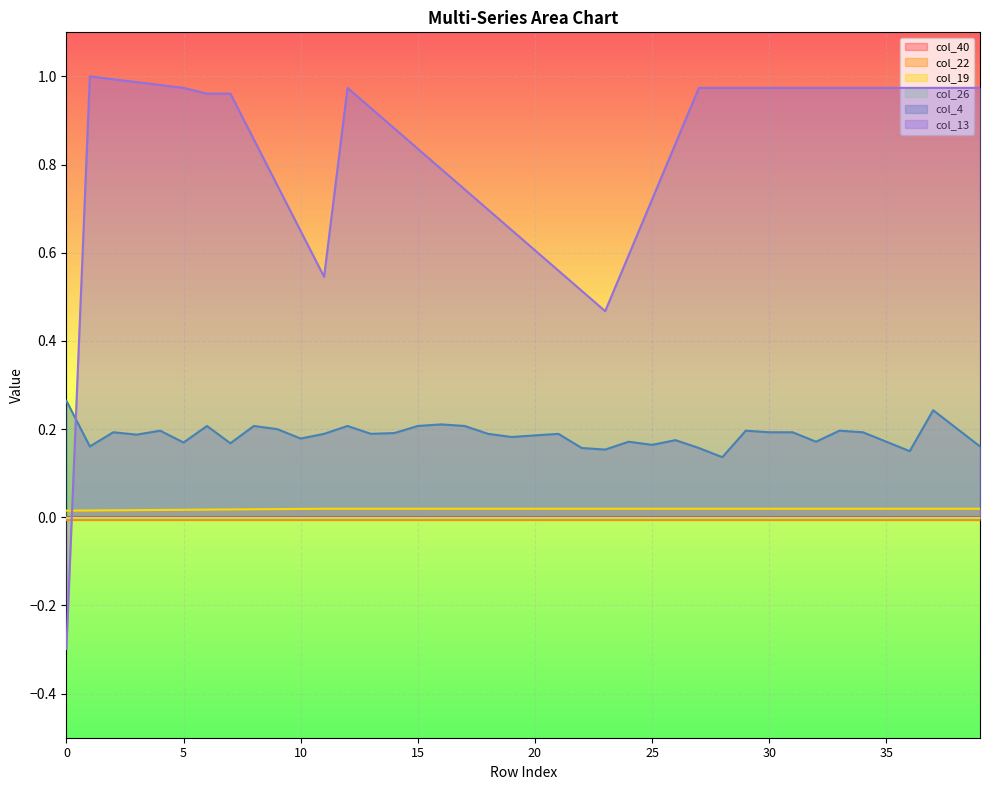

True or false: col_4 and col_19 cross at least once.

False